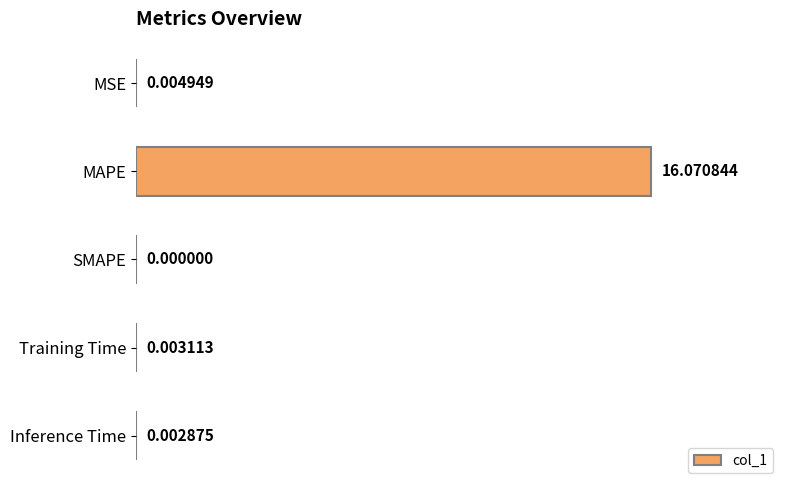

Where is the data nearest to the value 8?

MSE